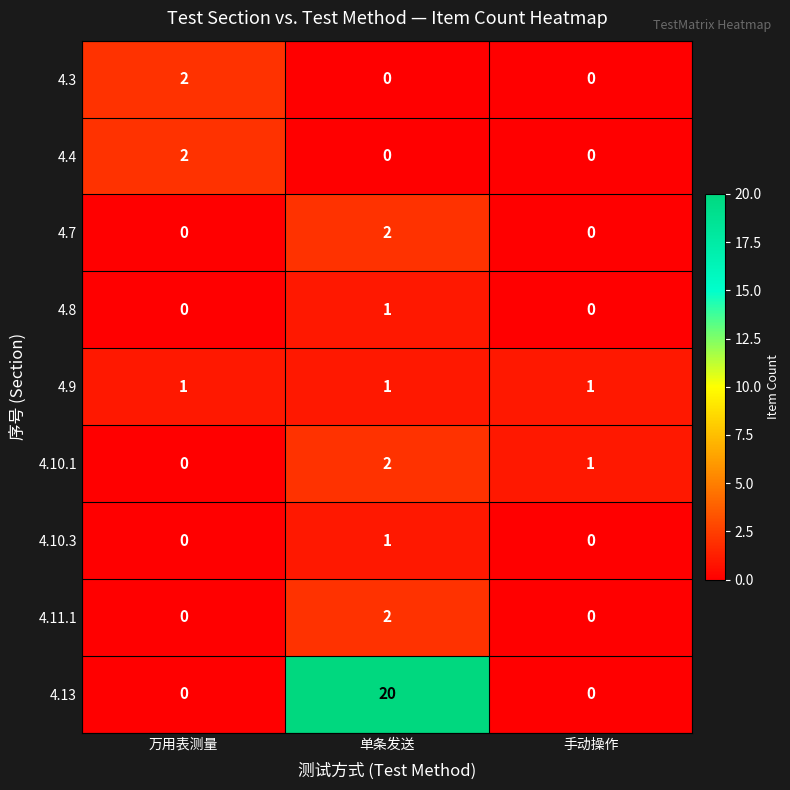

How many 4.4 values are between 0 and 2?

3